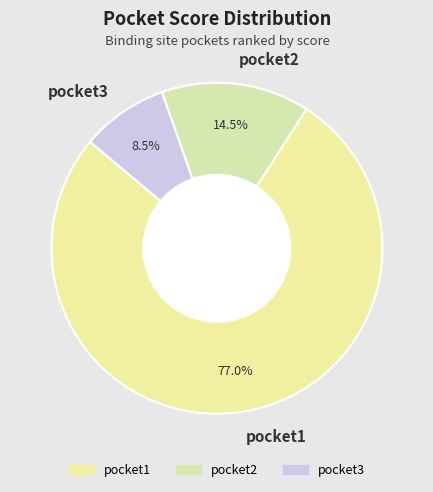

How much of the chart is everything except pocket1?

23.0%